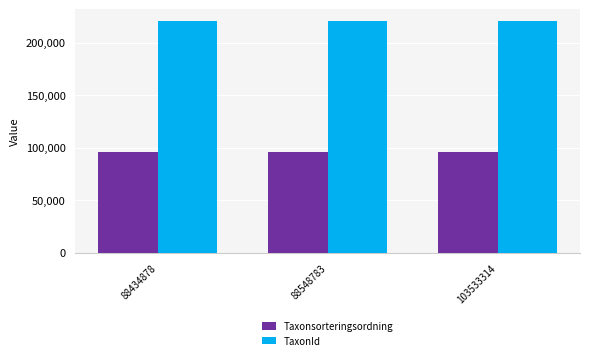

What is the difference between the highest and lowest values at 88434878?

124453